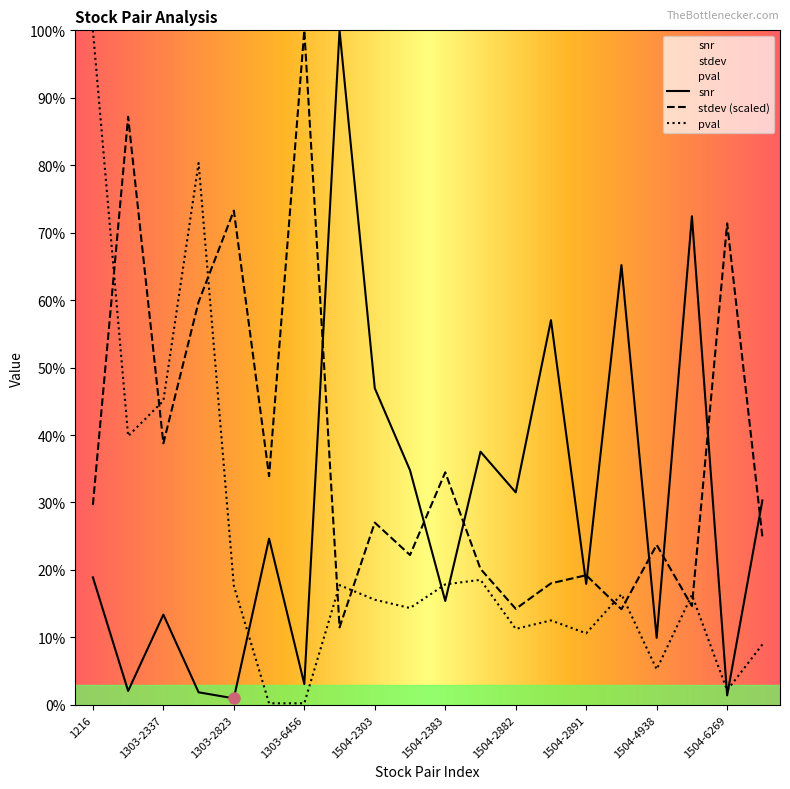

Between which two adjacent categories do snr and stdev first intersect?

1303-6456 and 1314